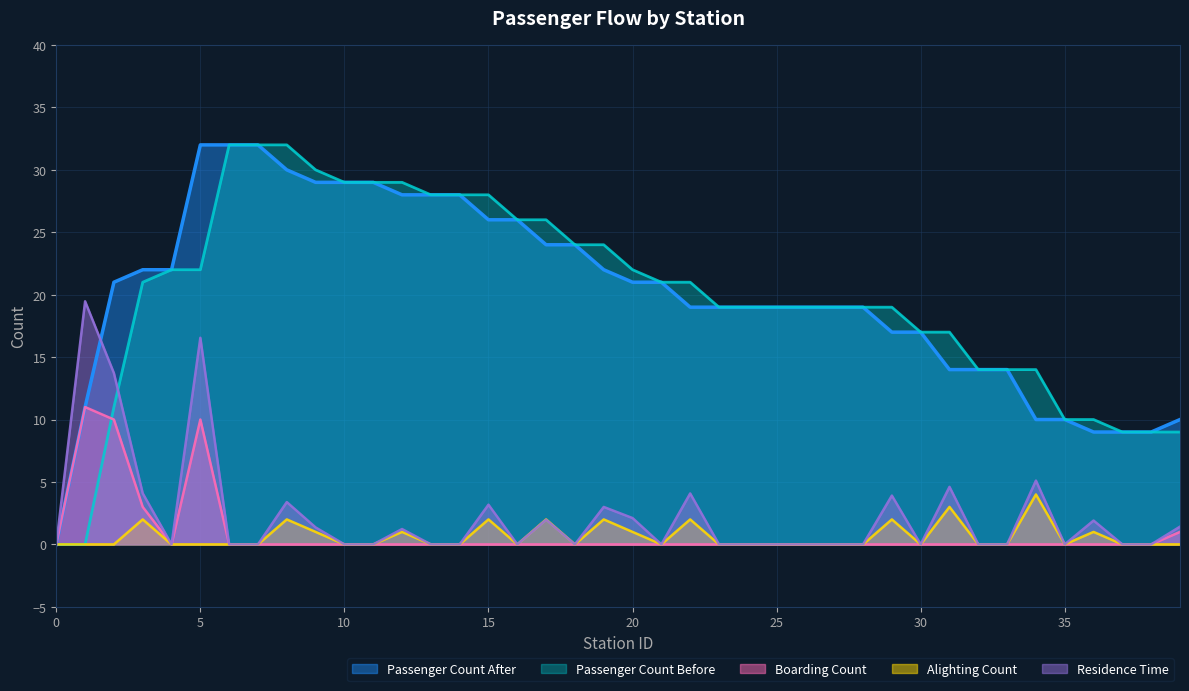

At how many categories does at least one series exceed 20?

21